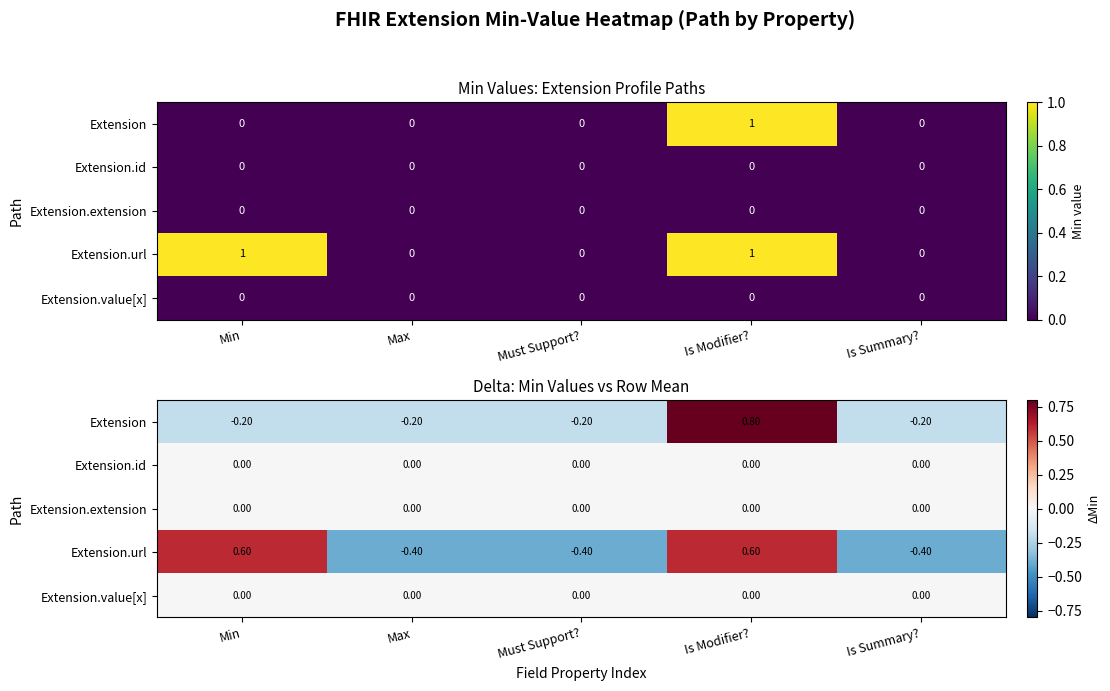

At which category is the sum across all series the highest?

Is Modifier?